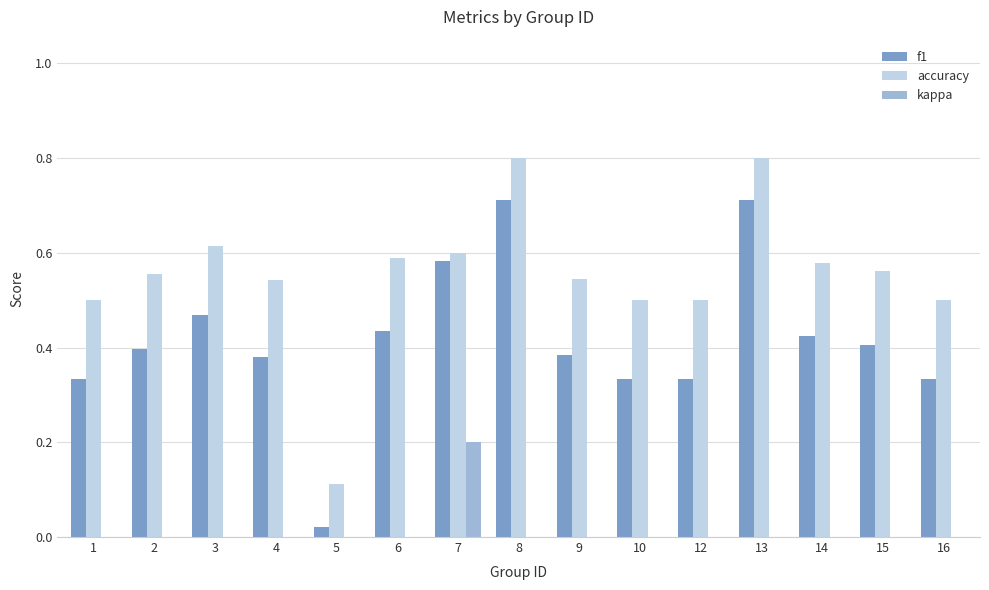

What is the highest value of the accuracy series?

0.8